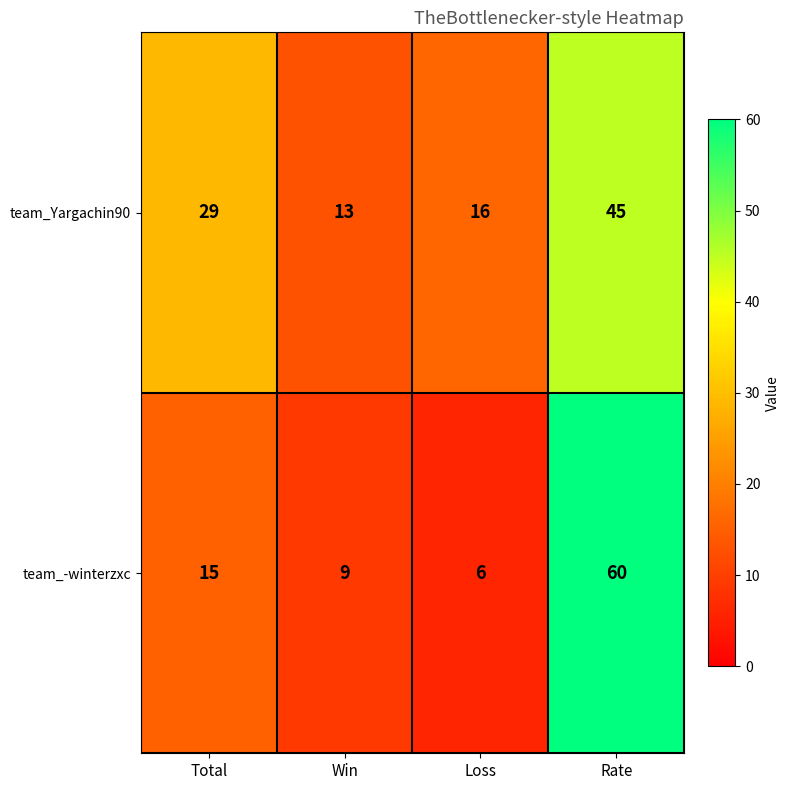

What is the total value across all series at Rate?

105